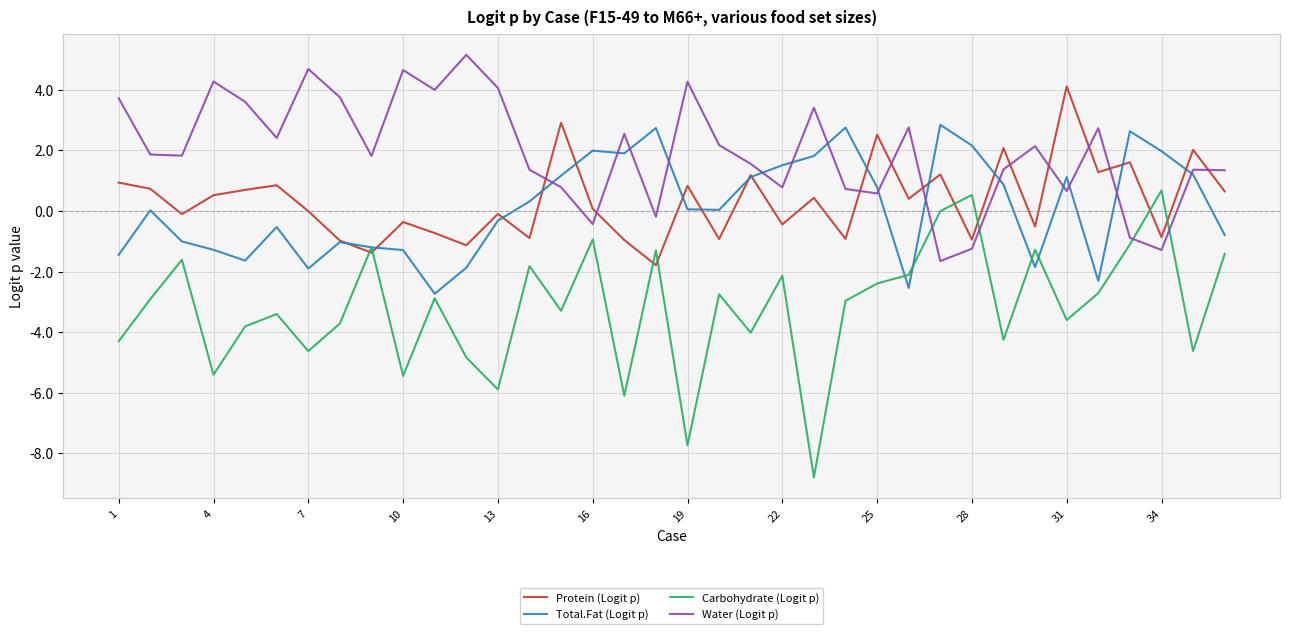

True or false: Protein (Logit p) and Total.Fat (Logit p) intersect in this chart.

True